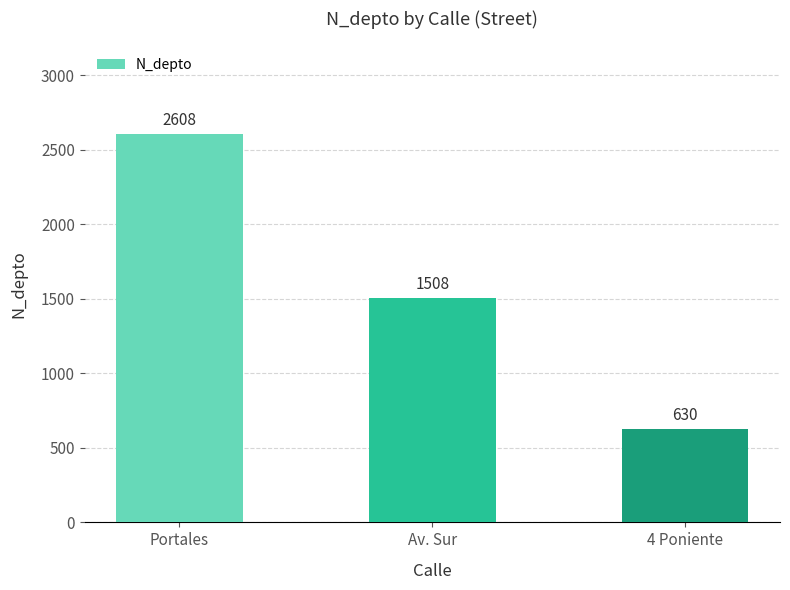

List the labels in order of value, smallest first.

4 Poniente, Av. Sur, Portales